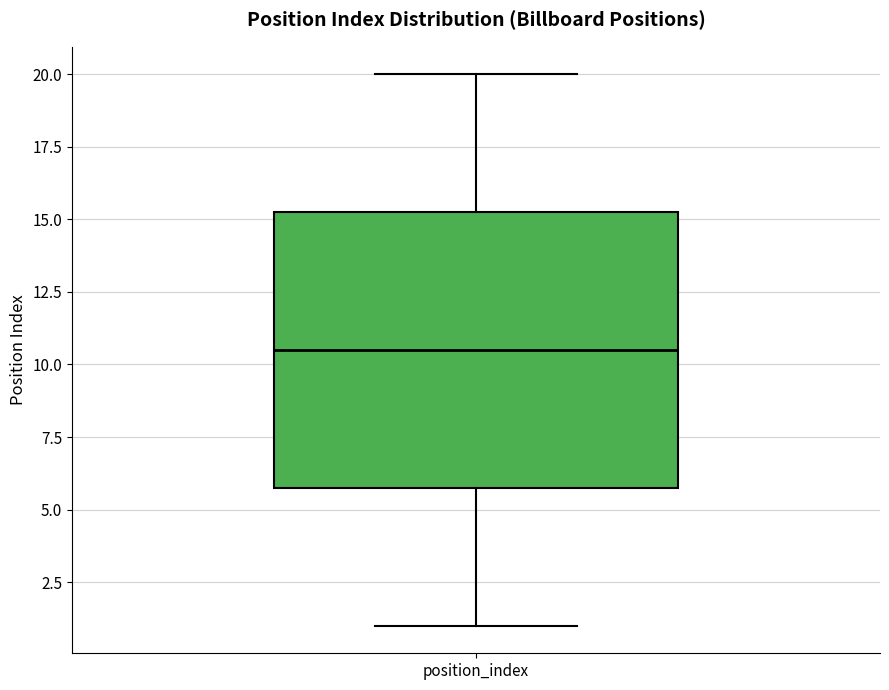

Transcribe this box plot: give where the median line is, the range the box spans, and where the two whiskers end, as read against the y-axis. The values are not printed on the chart, so give them approximately, as read against the axis.

median 10.5, box 6.0 to 15.5, whiskers 1.0 to 20.0